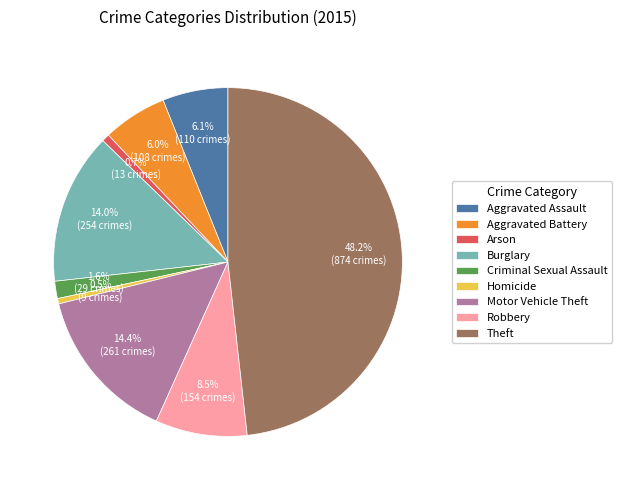

How many slices are in this pie chart?

9